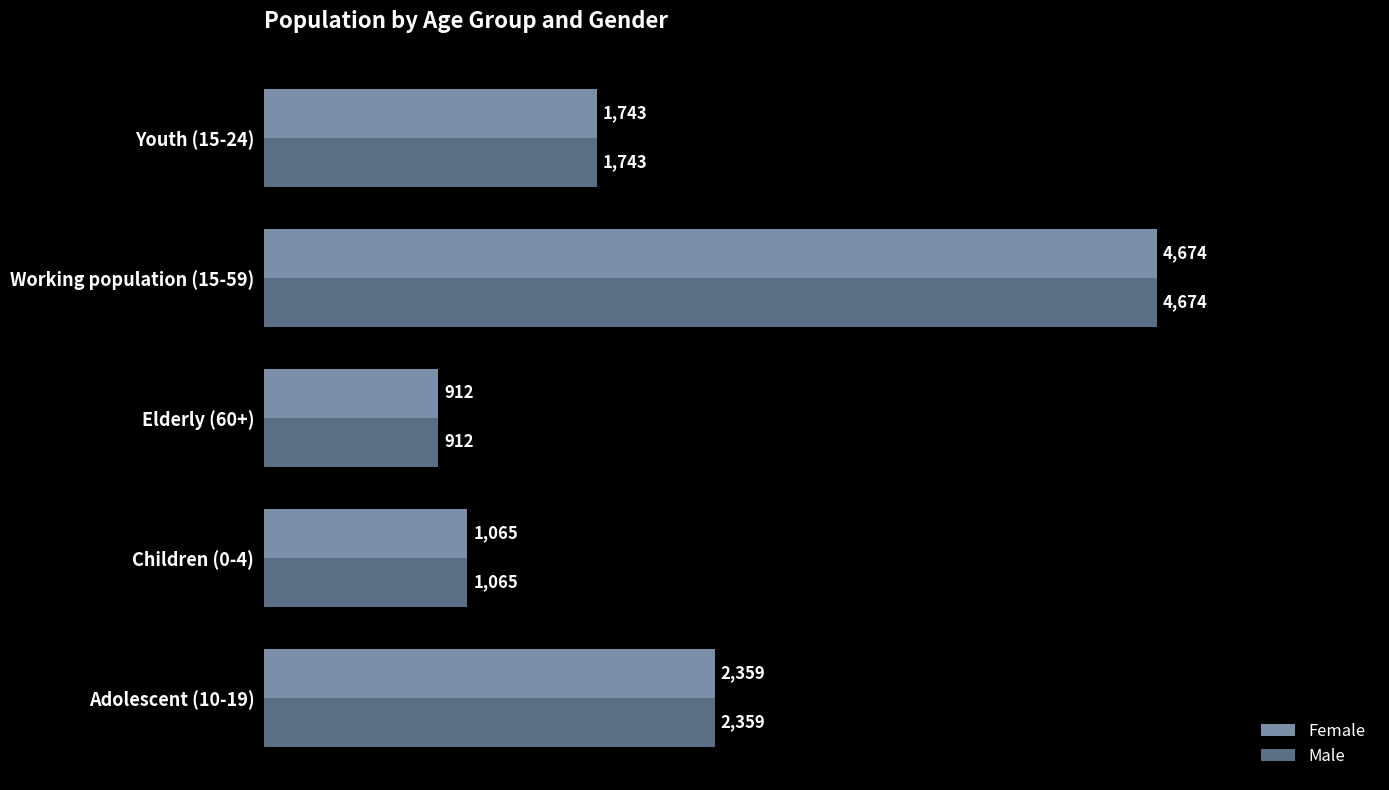

At which category is the sum across all series the highest?

Working population (15-59)